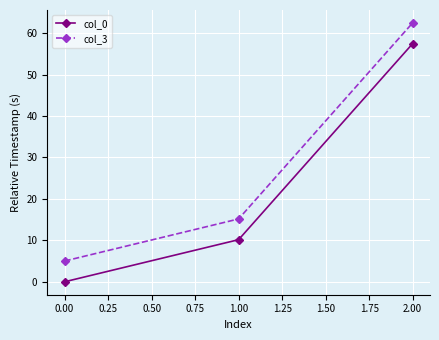

Reading left to right, transcribe all the data shown in this chart.

col_0: 0.0	10.2	57.5
col_3: 5.0	15.2	62.5